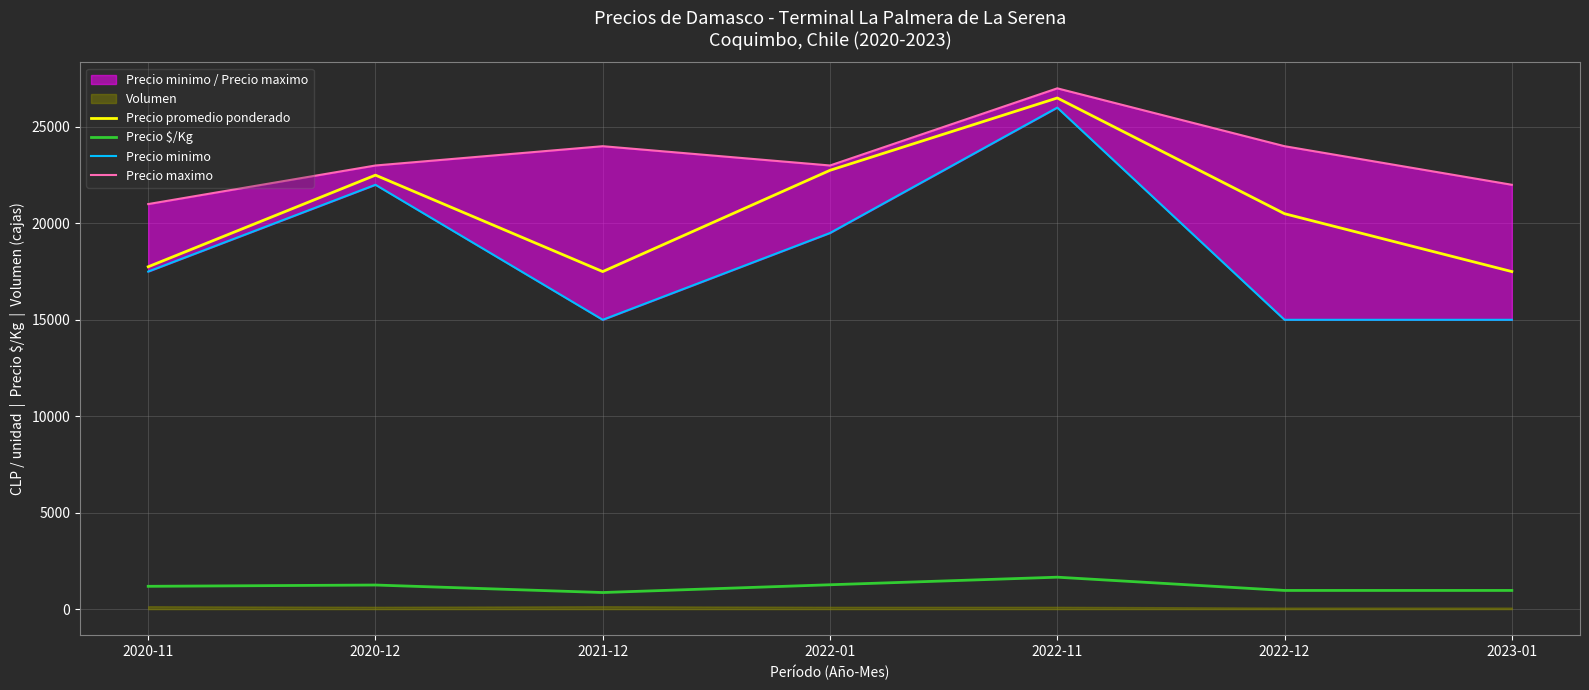

Reading left to right, what are all the values shown in this chart?

Precio promedio ponderado: 2020-11=17750	2020-12=22500	2021-12=17500	2022-01=22750	2022-11=26500	2022-12=20500	2023-01=17500
Precio $/Kg: 2020-11=1183	2020-12=1250	2021-12=861	2022-01=1264	2022-11=1656	2022-12=969	2023-01=969
Precio minimo: 2020-11=17500	2020-12=22000	2021-12=15000	2022-01=19500	2022-11=26000	2022-12=15000	2023-01=15000
Precio maximo: 2020-11=21000	2020-12=23000	2021-12=24000	2022-01=23000	2022-11=27000	2022-12=24000	2023-01=22000